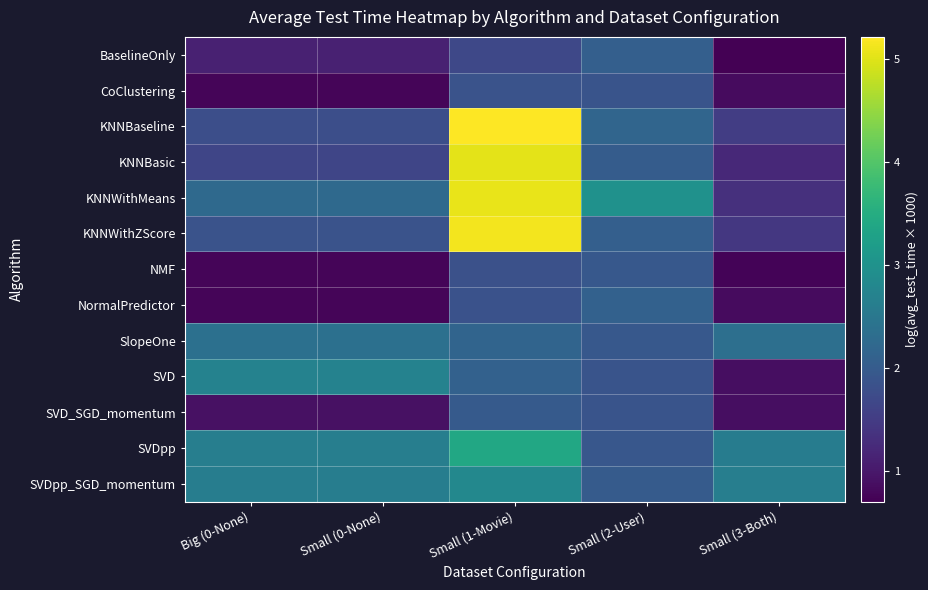

Which series has the largest total across all categories?

KNNWithMeans